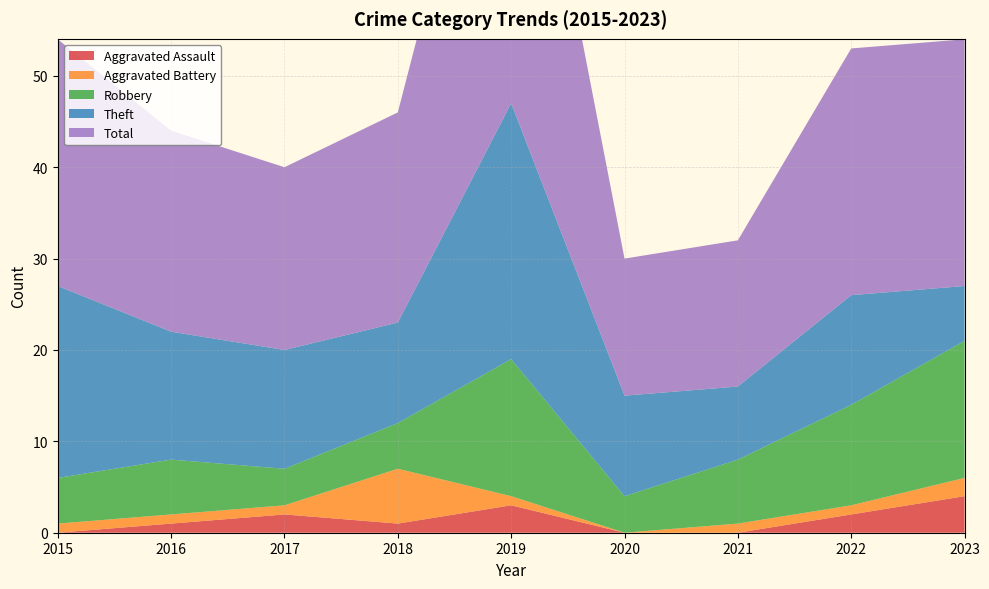

Reading right to left, transcribe all the data shown in this chart.

Aggravated Assault: 2023=4	2022=2	2021=0	2020=0	2019=3	2018=1	2017=2	2016=1	2015=0
Aggravated Battery: 2023=2	2022=1	2021=1	2020=0	2019=1	2018=6	2017=1	2016=1	2015=1
Robbery: 2023=15	2022=11	2021=7	2020=4	2019=15	2018=5	2017=4	2016=6	2015=5
Theft: 2023=6	2022=12	2021=8	2020=11	2019=28	2018=11	2017=13	2016=14	2015=21
Total: 2023=27	2022=27	2021=16	2020=15	2019=47	2018=23	2017=20	2016=22	2015=27